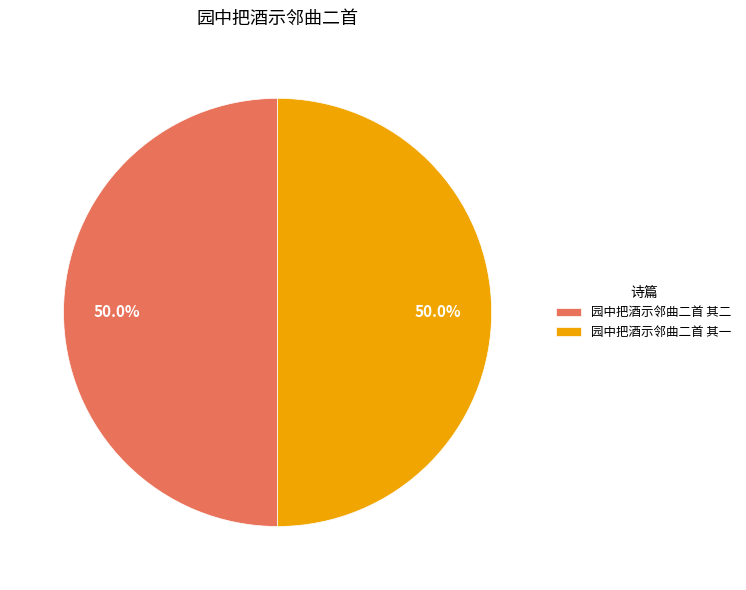

The 园中把酒示邻曲二首 其二 slice represents 50% of the pie. True or false?

True